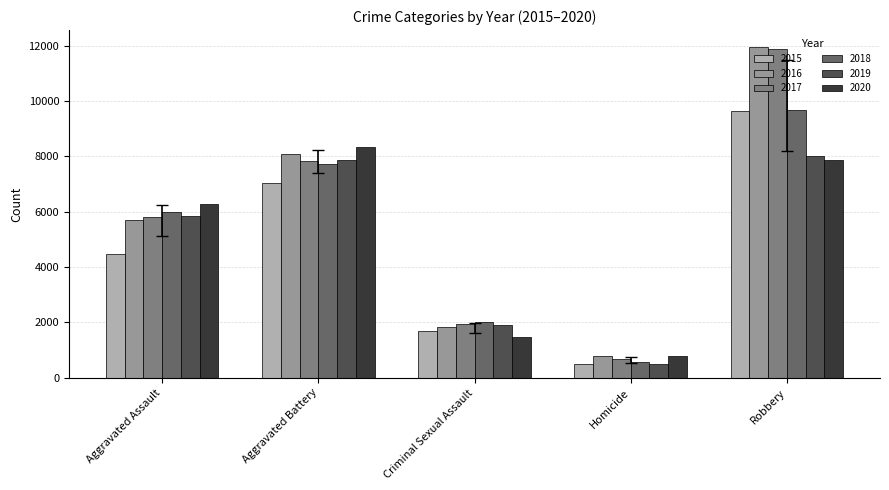

Is it true that 2020 equals 7855 at Robbery?

True